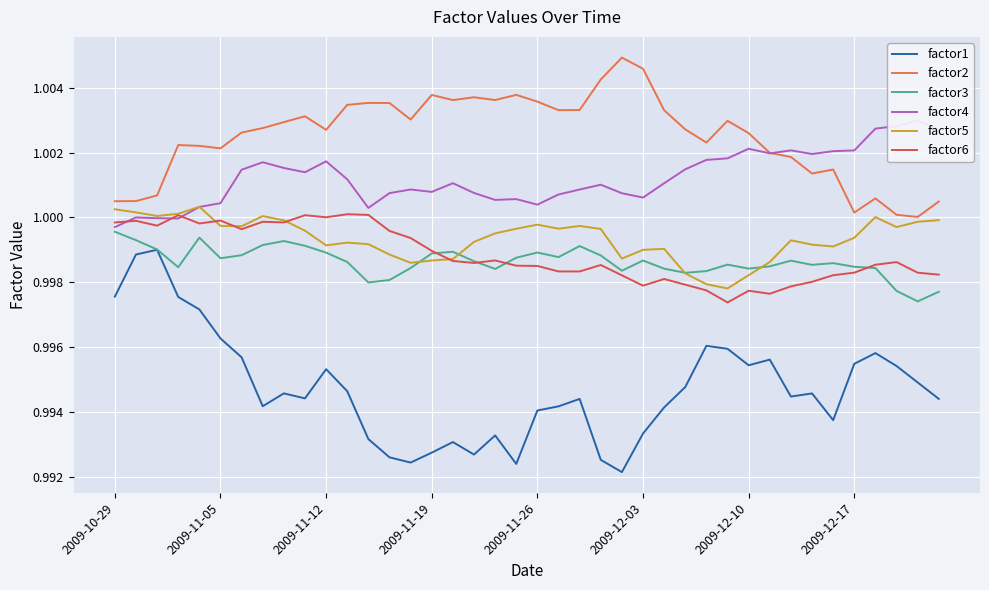

At which label is factor2 closest to 1?

38